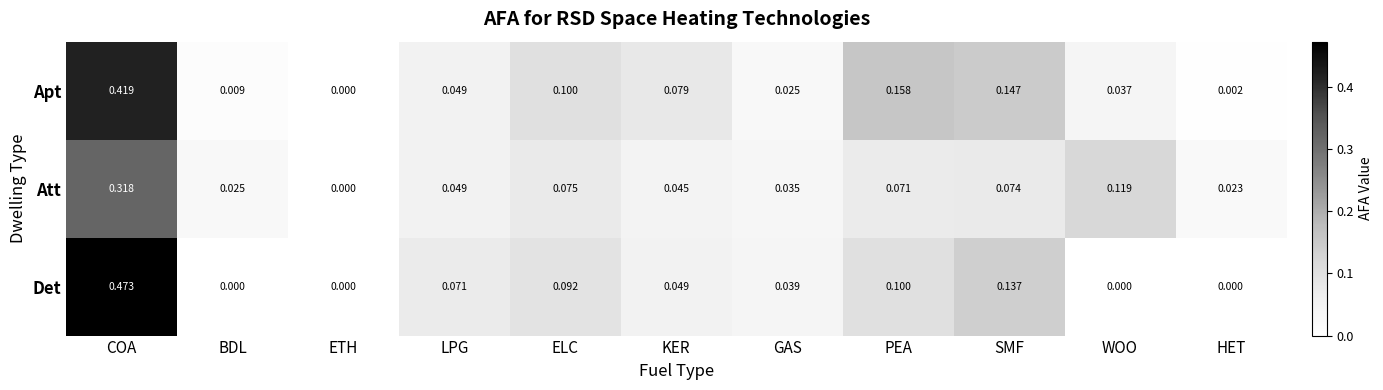

Rank the series by their maximum value, from lowest to highest.

Att, Apt, Det